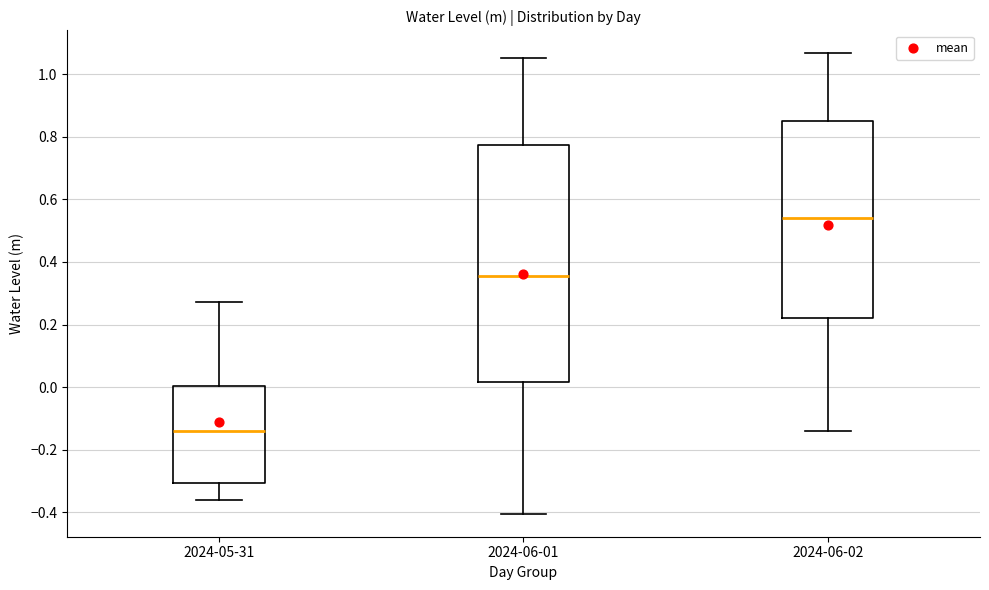

Reading left to right, transcribe this box plot: for each box, give where its median line is, the range the box spans, and where its two whiskers end, as read against the y-axis. The values are not printed on the chart, so give them approximately, as read against the axis.

2024-05-31: median -0.14, box -0.30 to 0.00, whiskers -0.36 to 0.28
2024-06-01: median 0.36, box 0.02 to 0.78, whiskers -0.40 to 1.06
2024-06-02: median 0.54, box 0.22 to 0.86, whiskers -0.14 to 1.06